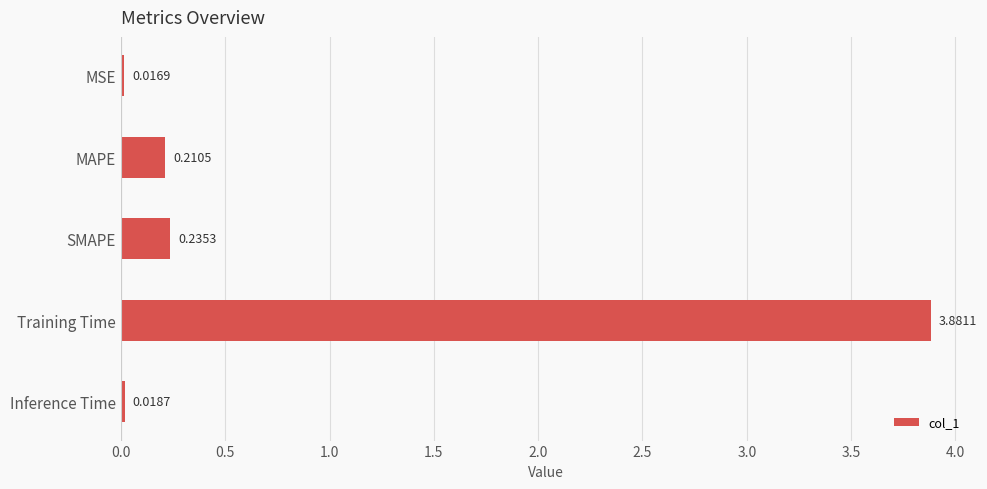

What is the greatest value displayed?

3.9